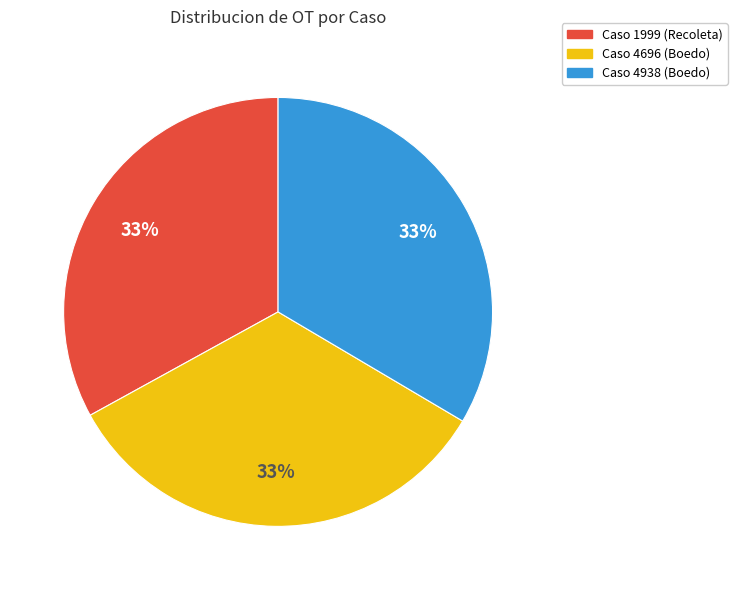

To the nearest percent, what portion does Caso 1999 (Recoleta) represent?

33%